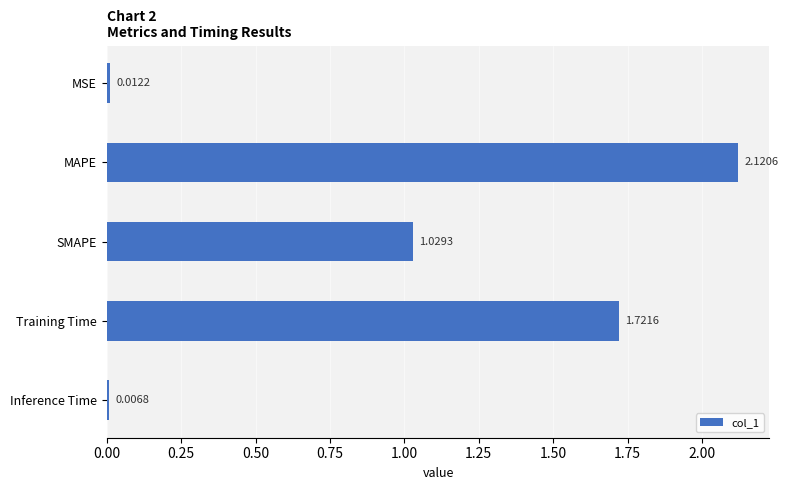

List the labels in order of value, largest first.

MAPE, Training Time, SMAPE, MSE, Inference Time